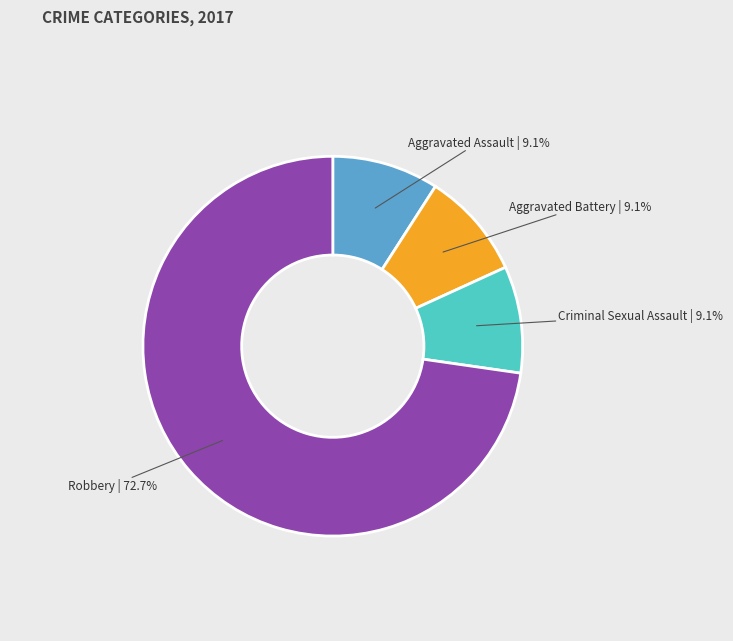

To the nearest percent, what is the average slice percentage?

25%